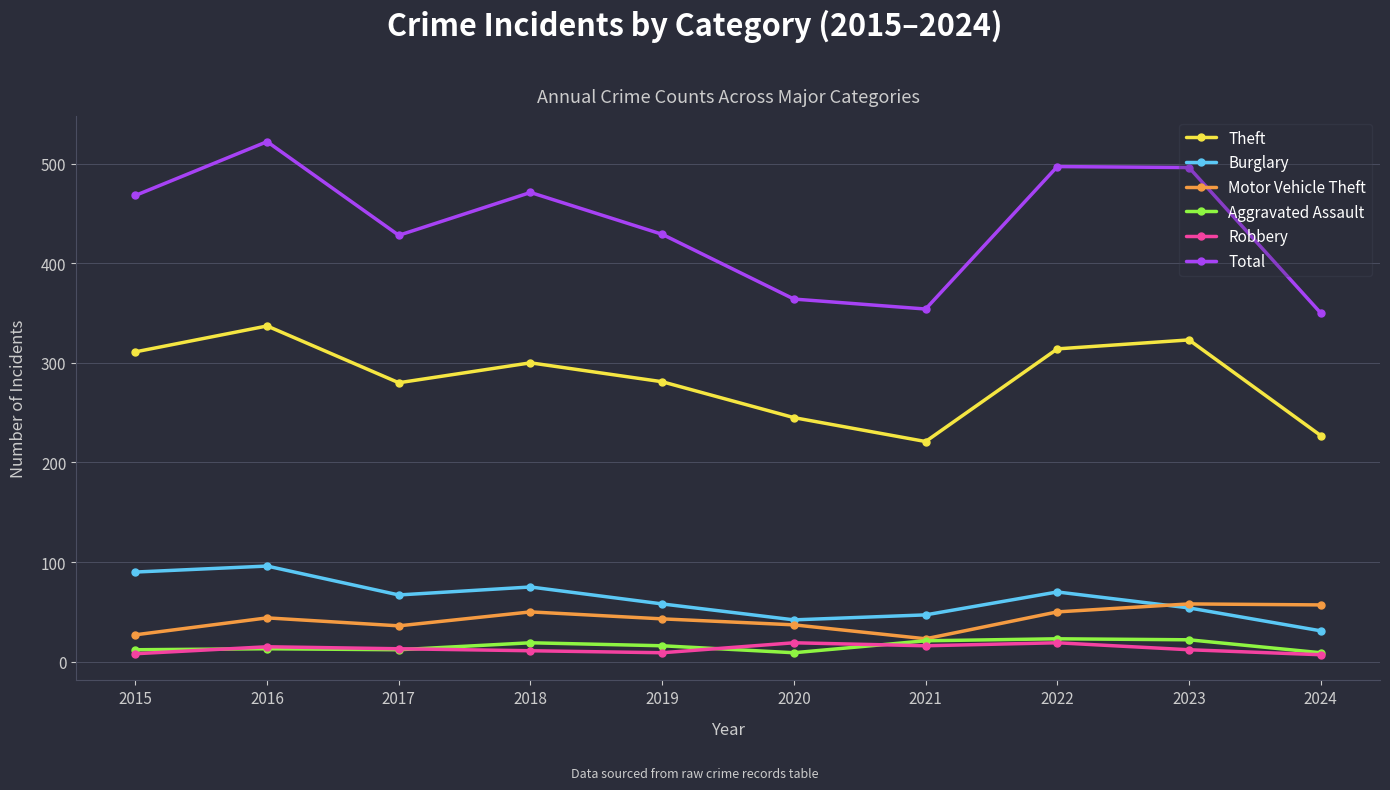

Read the Motor Vehicle Theft value at 2015, to the nearest 5.

25